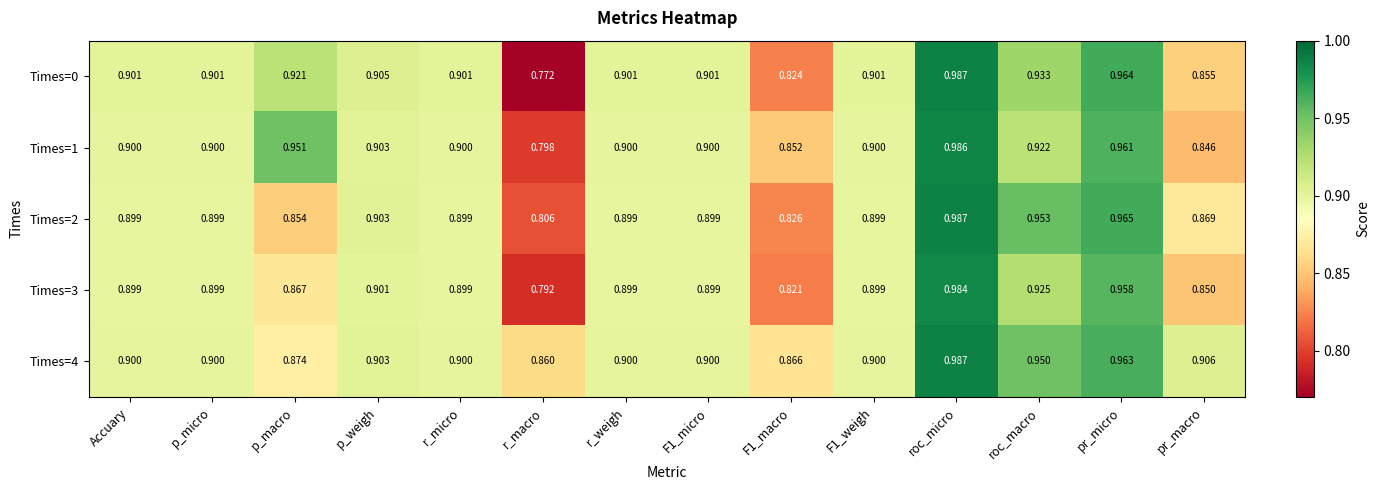

How many data points does each series have?

14